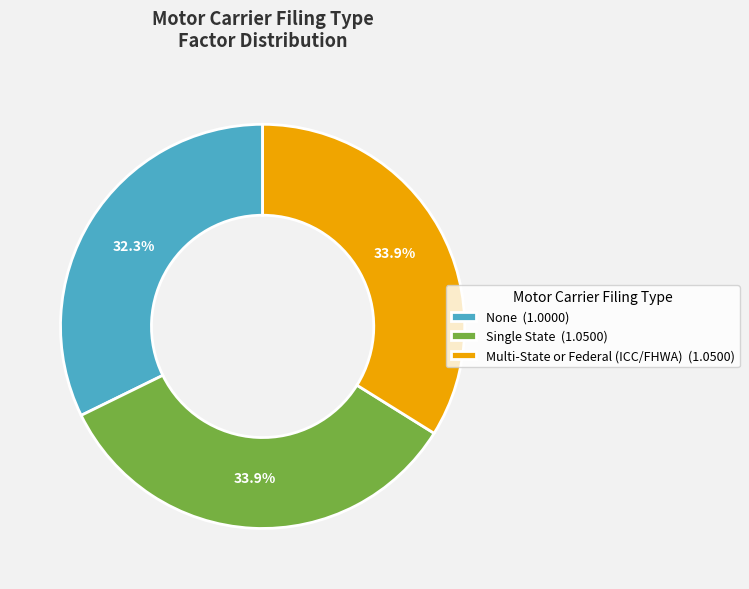

True or false: Multi-State or Federal (ICC/FHWA) accounts for 34% of the total.

True